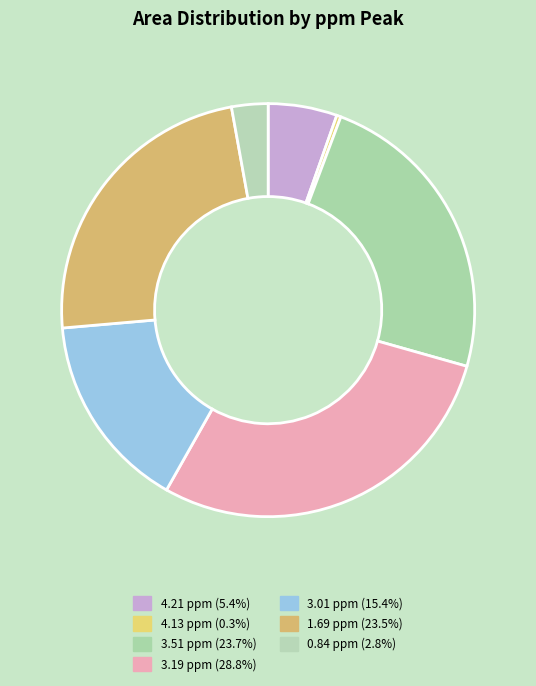

Does any single category account for the majority?

No